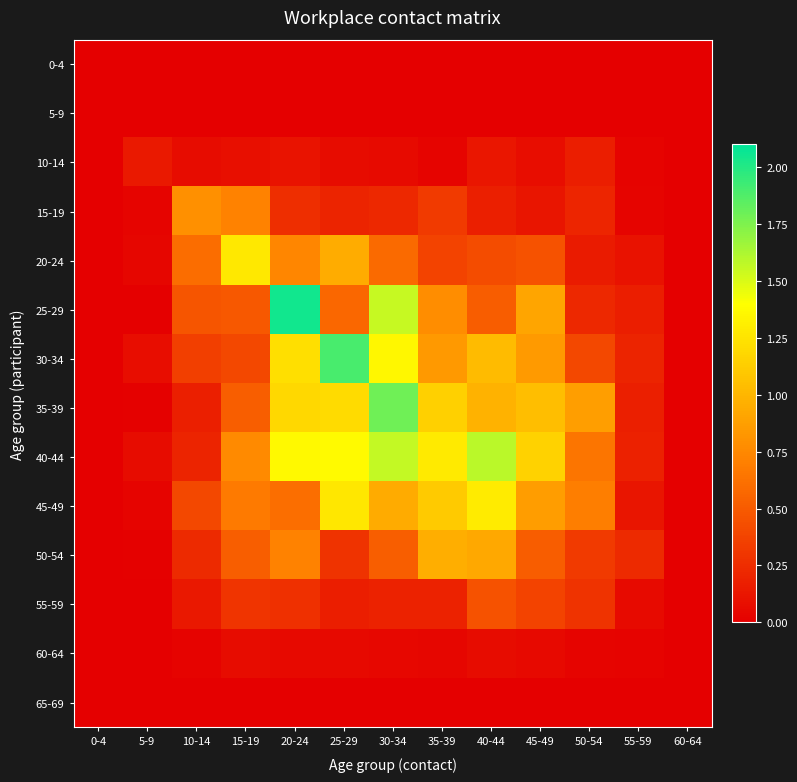

At which category does the chart reach its minimum across all series?

0-4